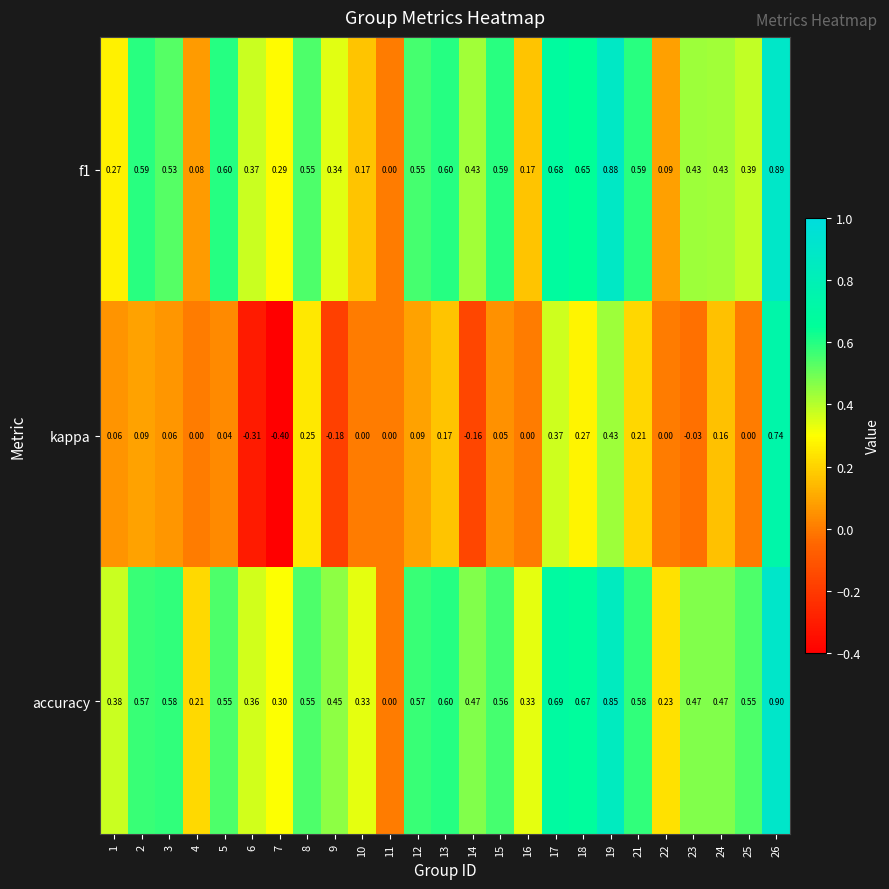

Which series has the widest spread of values?

kappa